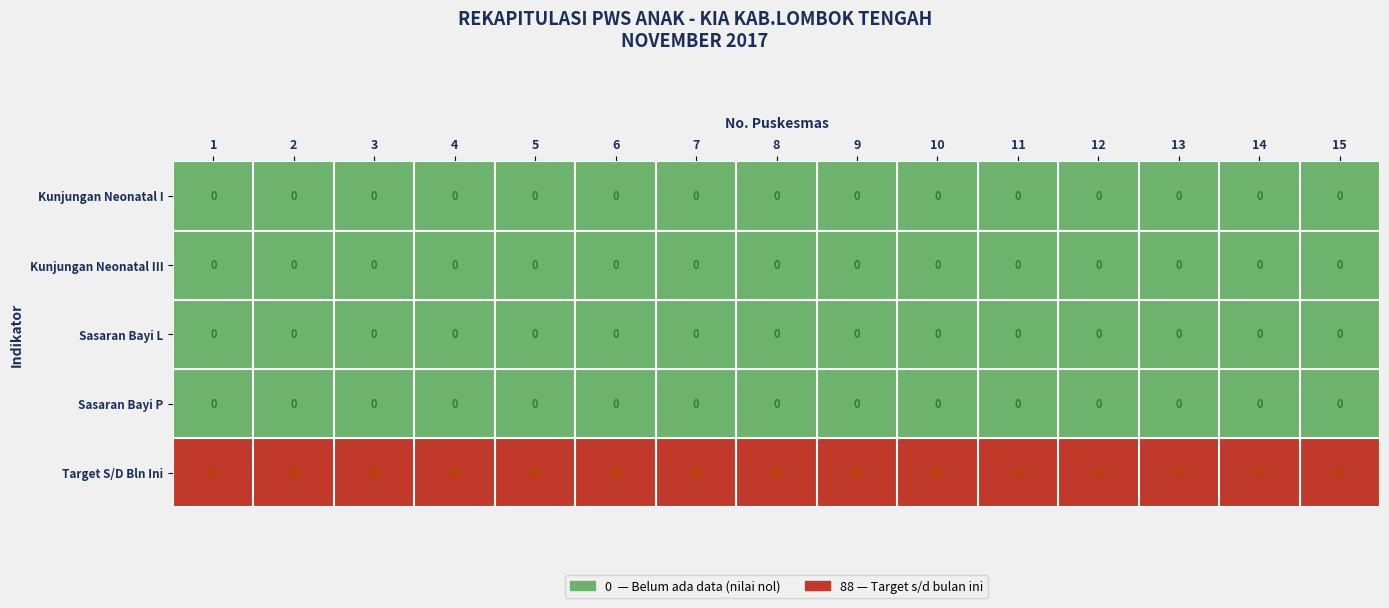

What value does the Target S/D Bln Ini series have at 4?

88